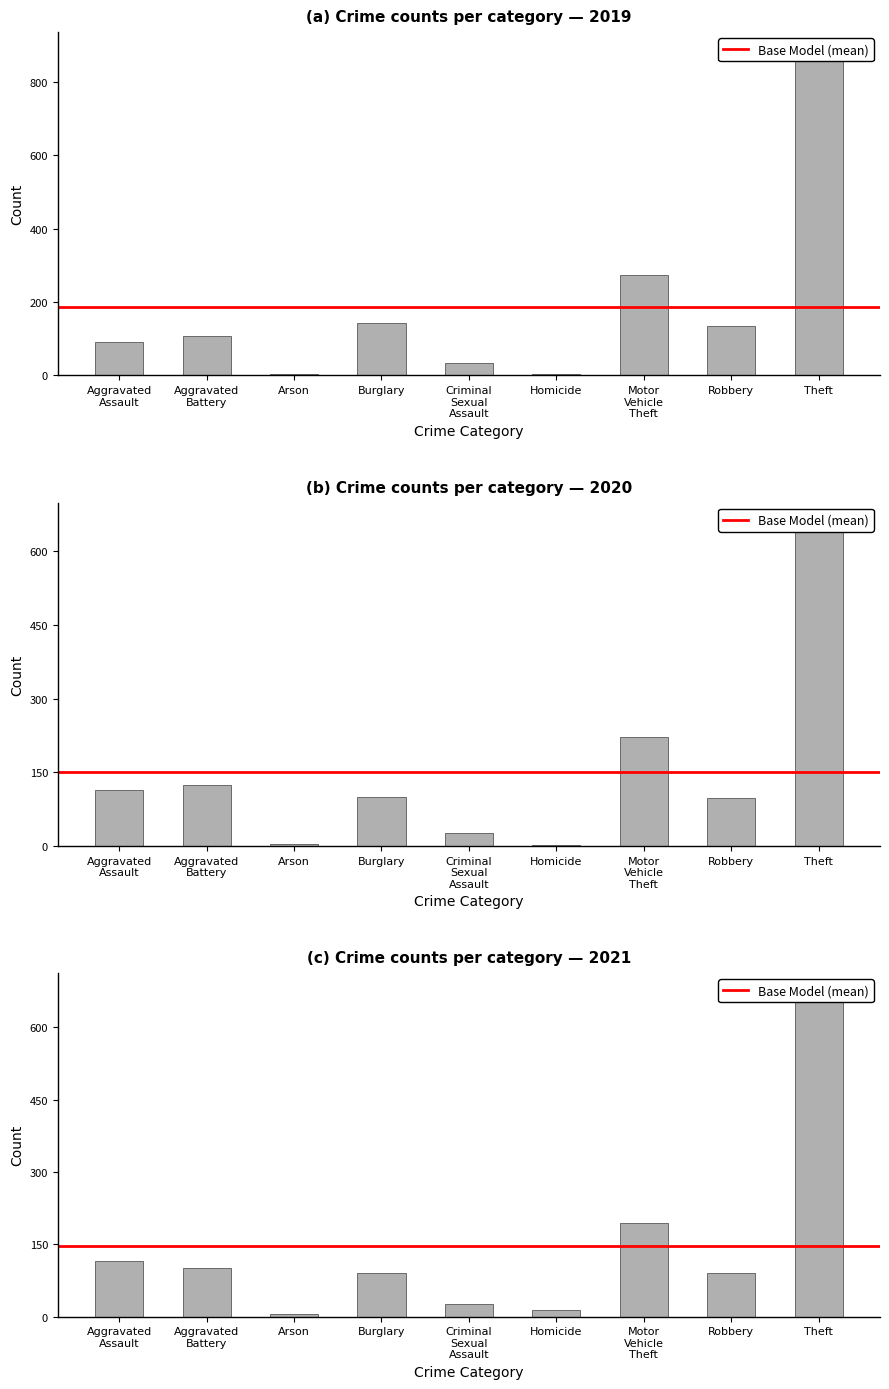

Between Arson and Motor Vehicle Theft, which series saw the biggest shift?

2019